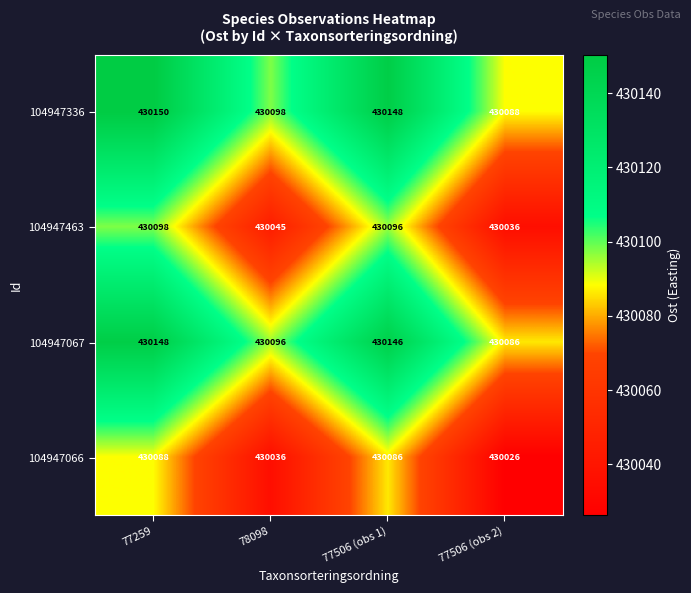

Reading left to right, extract all data points from this chart.

104947336: 430150	430098	430148	430088
104947463: 430098	430045	430096	430036
104947067: 430148	430096	430146	430086
104947066: 430088	430036	430086	430026